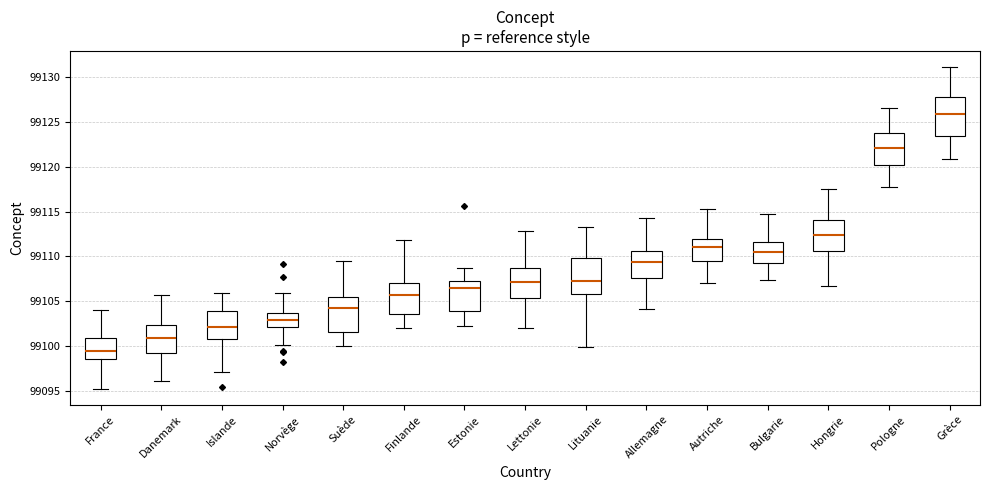

Reading left to right, read every box against the y-axis: the position of its median line, the range the box covers, and the ends of its whiskers. The values are not printed on the chart, so give them approximately, as read against the axis.

France: median 99099.5, box 99098.5 to 99101.0, whiskers 99095.0 to 99104.0
Danemark: median 99101.0, box 99099.0 to 99102.5, whiskers 99096.0 to 99105.5
Islande: median 99102.0, box 99100.5 to 99104.0, whiskers 99097.0 to 99106.0
Norvège: median 99103.0, box 99102.0 to 99103.5, whiskers 99100.0 to 99106.0
Suède: median 99104.0, box 99101.5 to 99105.5, whiskers 99100.0 to 99109.5
Finlande: median 99105.5, box 99103.5 to 99107.0, whiskers 99102.0 to 99112.0
Estonie: median 99106.5, box 99104.0 to 99107.5, whiskers 99102.0 to 99108.5
Lettonie: median 99107.0, box 99105.5 to 99108.5, whiskers 99102.0 to 99113.0
Lituanie: median 99107.5, box 99106.0 to 99110.0, whiskers 99100.0 to 99113.5
Allemagne: median 99109.5, box 99107.5 to 99110.5, whiskers 99104.0 to 99114.5
Autriche: median 99111.0, box 99109.5 to 99112.0, whiskers 99107.0 to 99115.0
Bulgarie: median 99110.5, box 99109.0 to 99111.5, whiskers 99107.5 to 99114.5
Hongrie: median 99112.5, box 99110.5 to 99114.0, whiskers 99106.5 to 99117.5
Pologne: median 99122.0, box 99120.0 to 99123.5, whiskers 99117.5 to 99126.5
Grèce: median 99126.0, box 99123.5 to 99128.0, whiskers 99121.0 to 99131.0